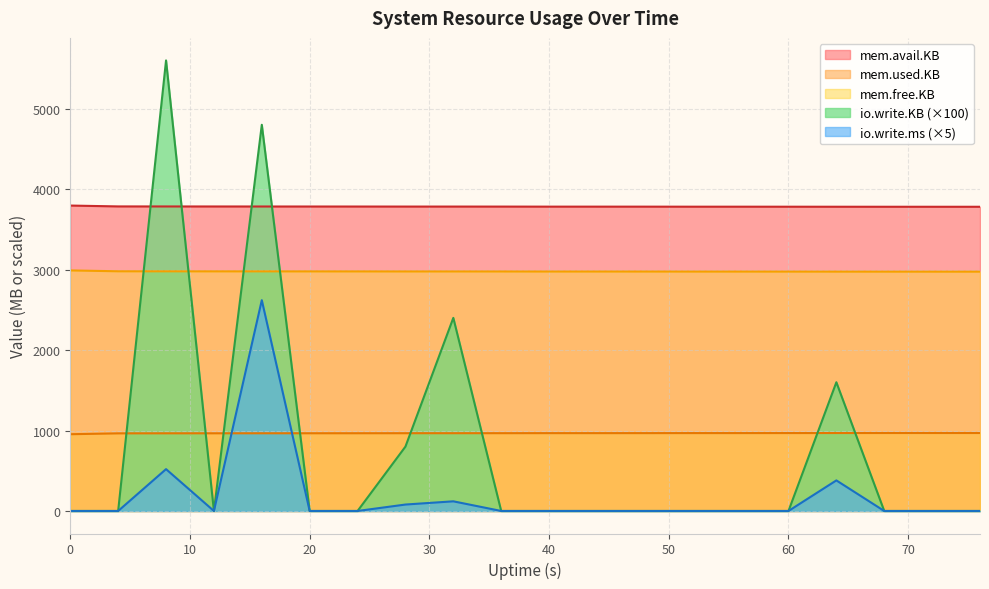

How many lines are shown in the chart?

5